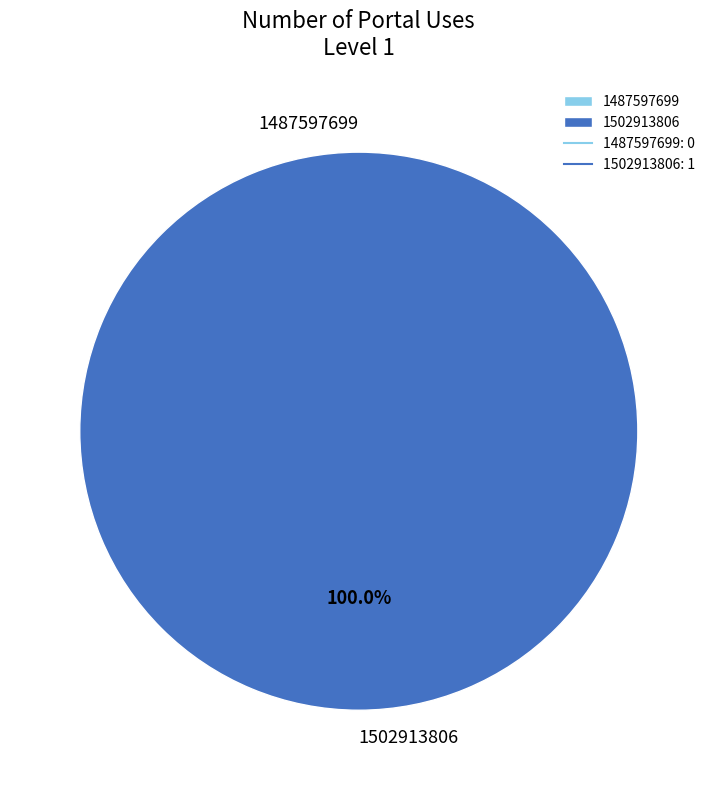

What is the change in value from 1487597699 to 1502913806?

+1